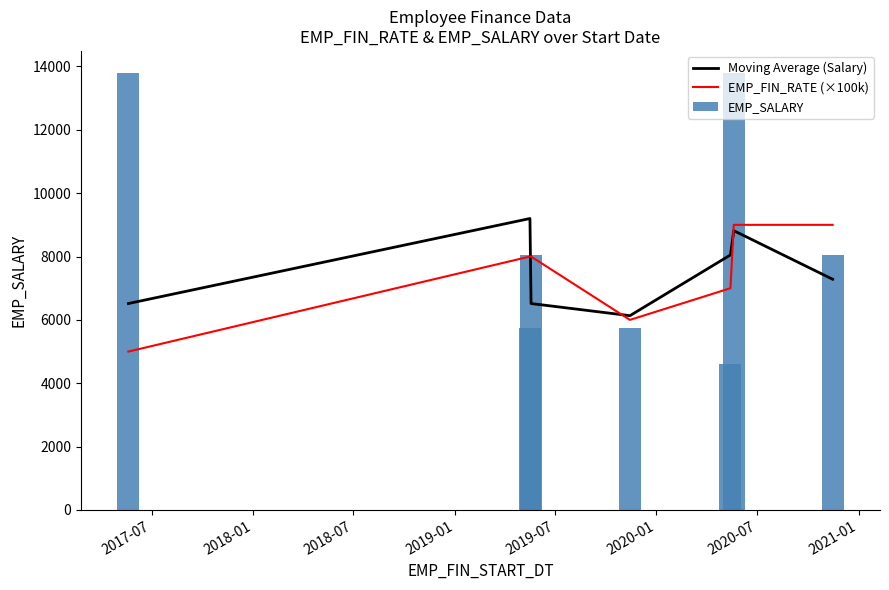

What is the highest value of the Moving Average (Salary) series?

9200.0